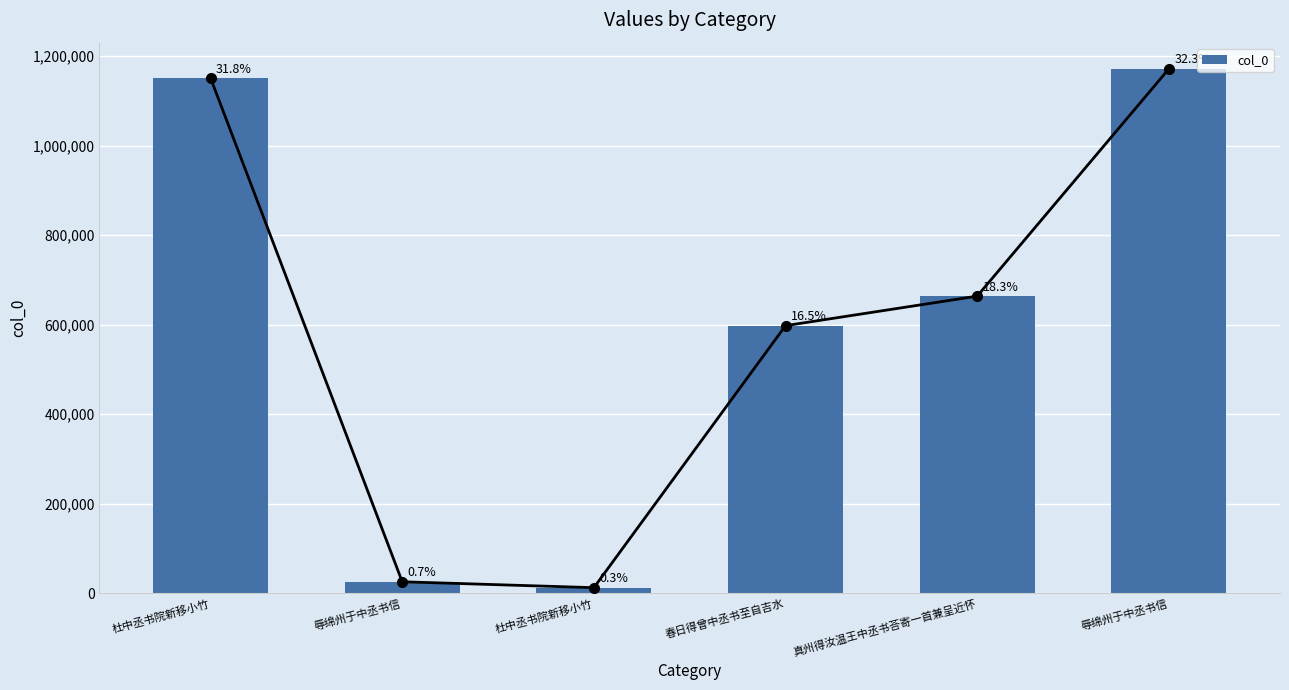

What is the value of the 3rd bar from the left?

1151082